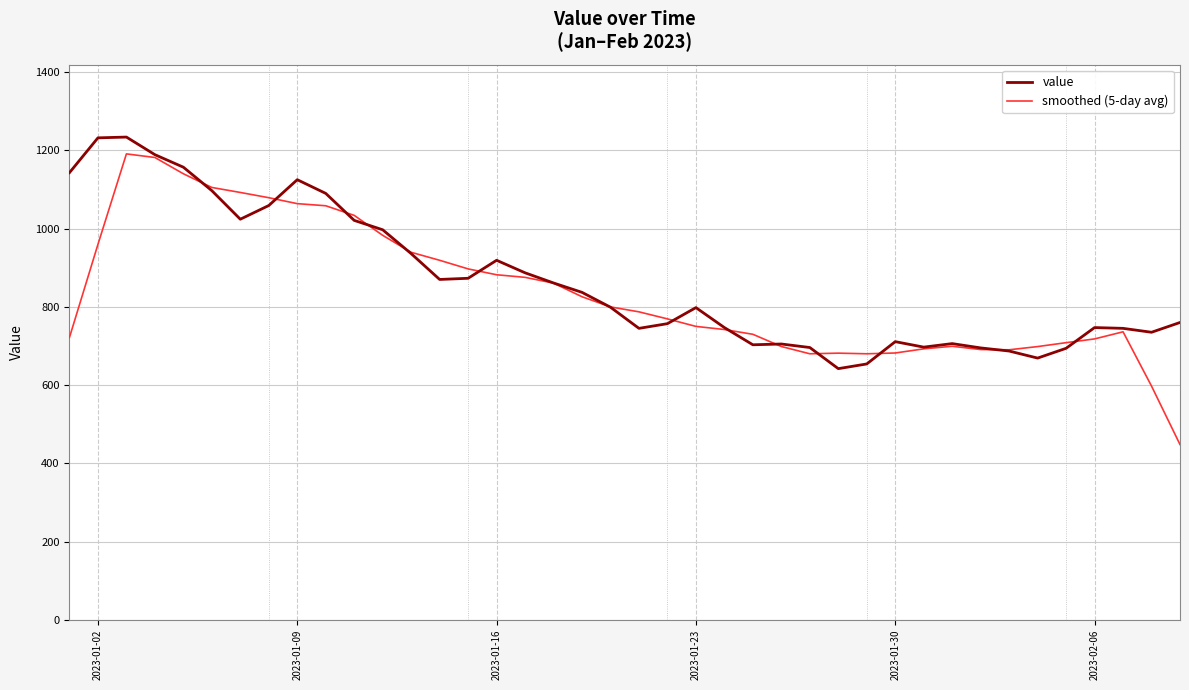

Which series has the widest spread of values?

smoothed (5-day avg)